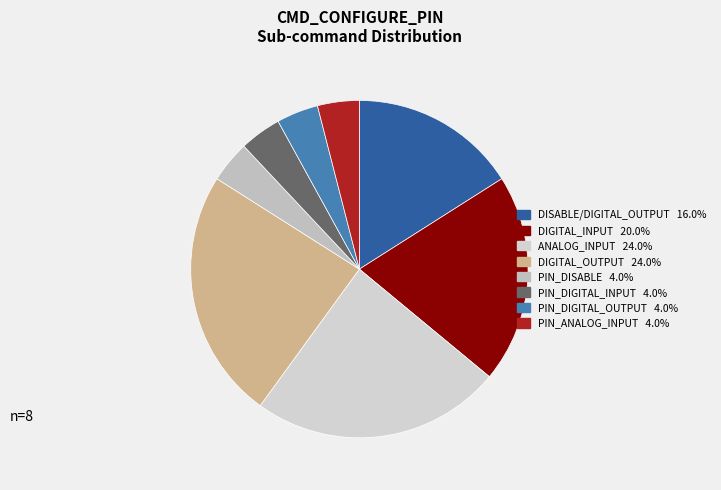

To the nearest percent, what is the combined percentage of PIN_DIGITAL_OUTPUT and DISABLE/DIGITAL_OUTPUT?

20%